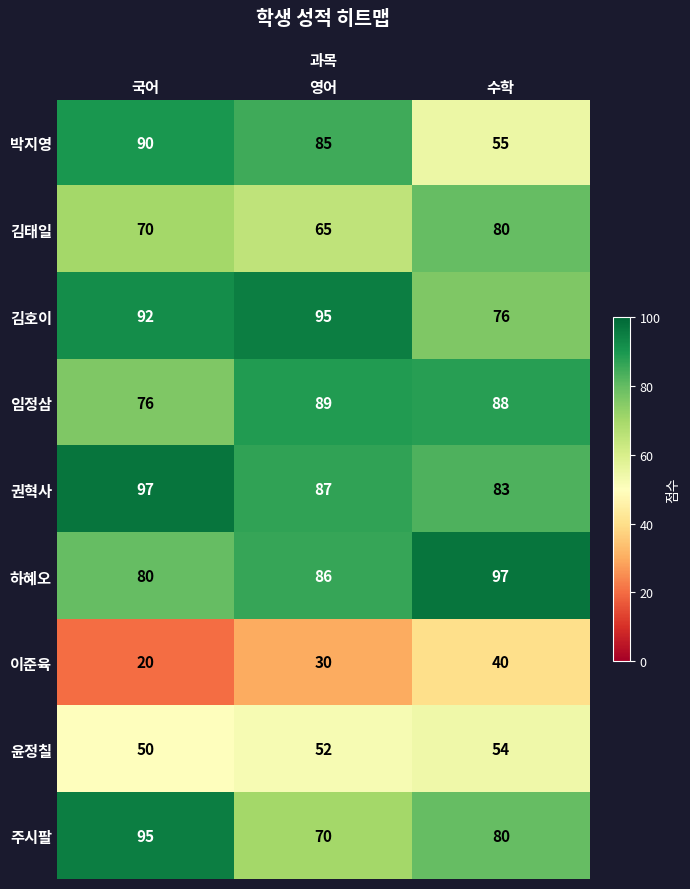

What is the sum of the 임정삼 values at 영어 and 국어?

165